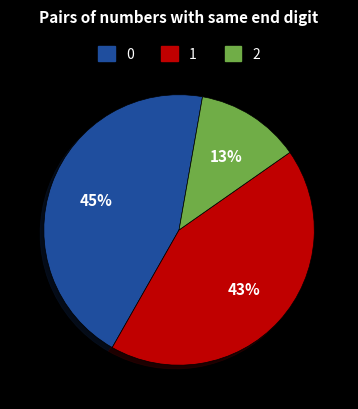

To the nearest percent, what is the average slice percentage?

33%